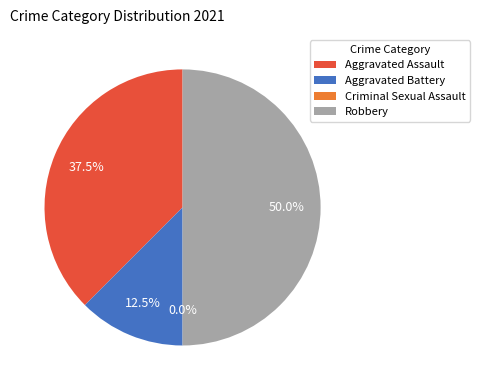

How many segments does this pie chart have?

4